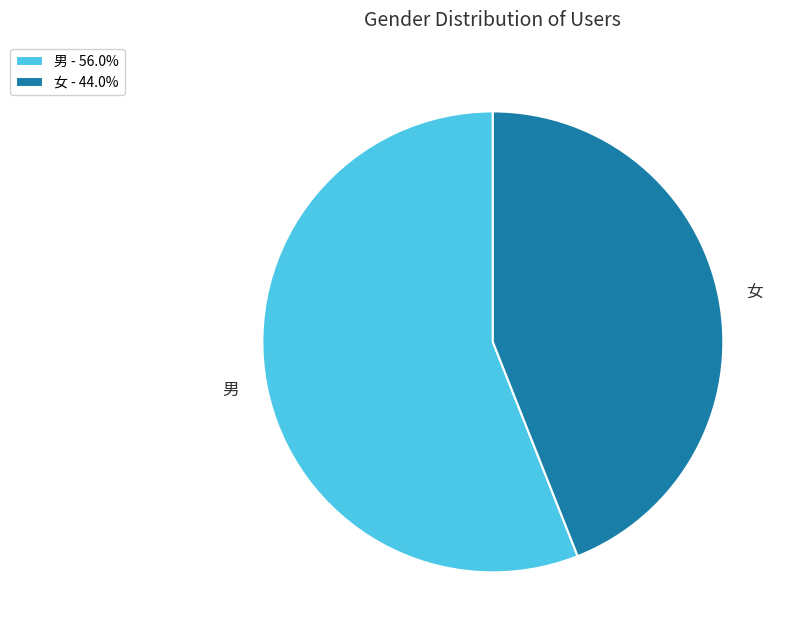

Is it true that 男 is 42% of the pie?

False